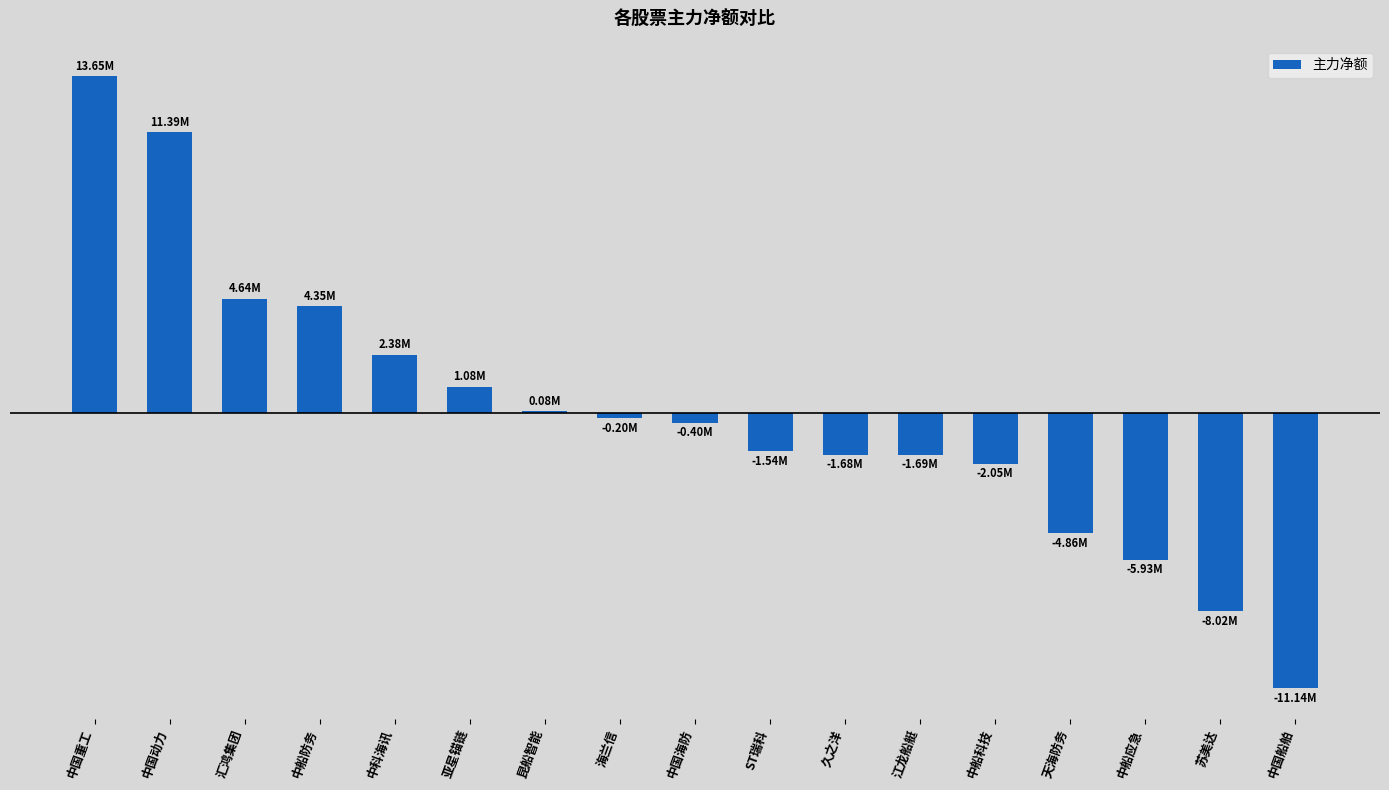

What is the label of the 17th bar from the right?

中国重工